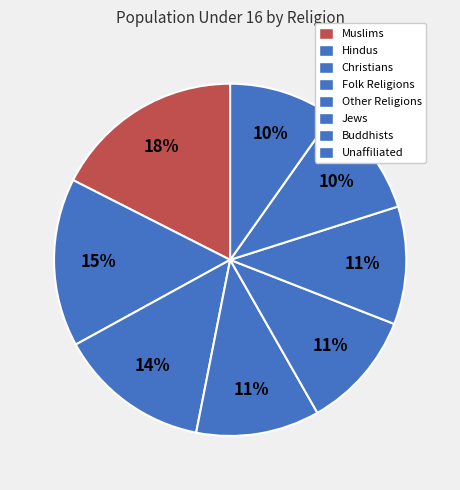

What percentage is the Folk Religions slice, to the nearest percent?

11%